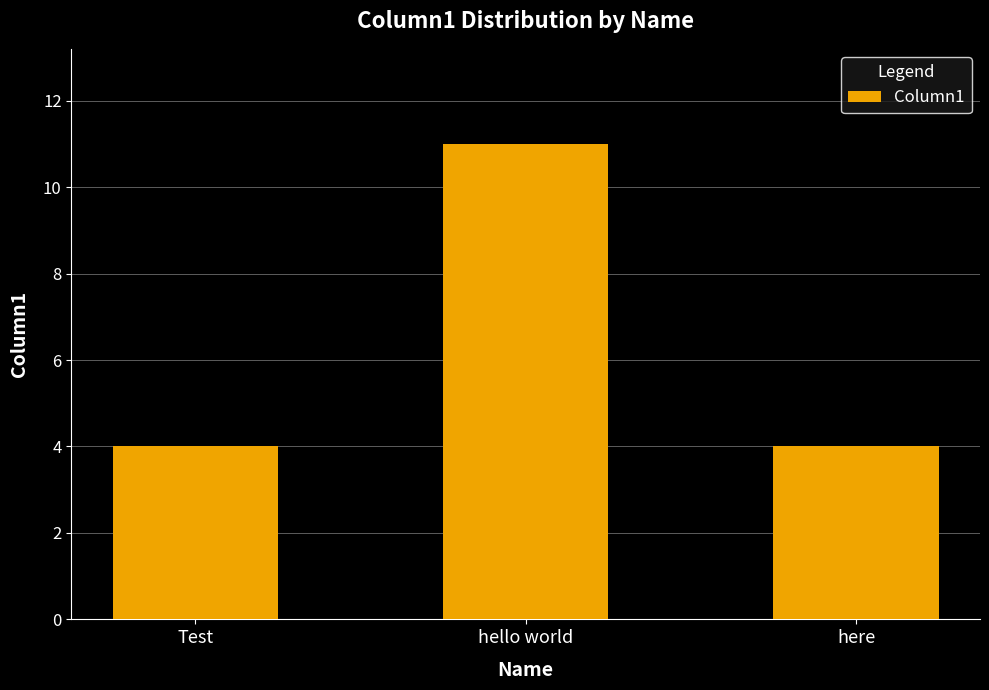

What is the label of the 1st bar from the left?

Test